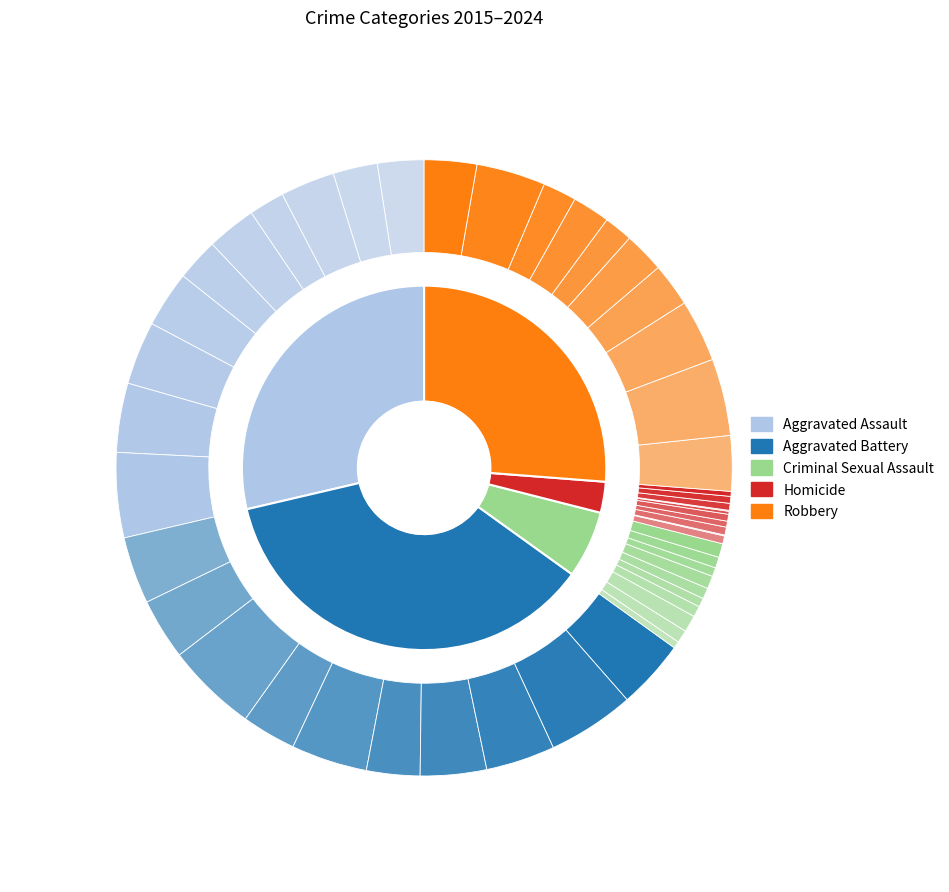

Does 7 represent more than half of the total?

No